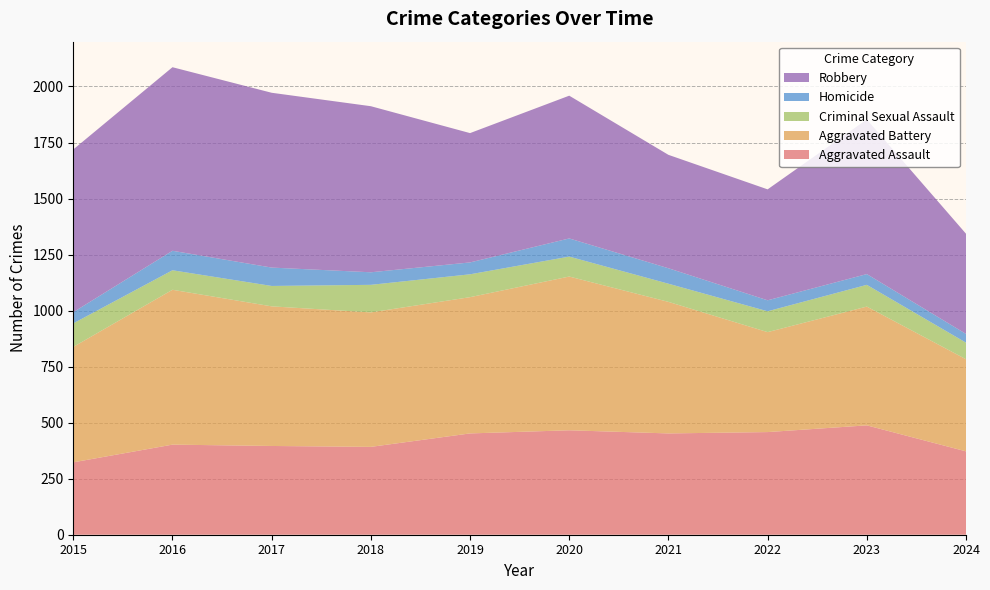

Reading left to right, transcribe all the data shown in this chart.

Aggravated Assault: 2015=323	2016=402	2017=396	2018=392	2019=452	2020=466	2021=452	2022=458	2023=488	2024=372
Aggravated Battery: 2015=515	2016=691	2017=623	2018=600	2019=608	2020=686	2021=587	2022=446	2023=530	2024=411
Criminal Sexual Assault: 2015=105	2016=87	2017=91	2018=123	2019=102	2020=89	2021=81	2022=93	2023=97	2024=74
Homicide: 2015=50	2016=87	2017=82	2018=56	2019=53	2020=81	2021=69	2022=49	2023=48	2024=39
Robbery: 2015=726	2016=819	2017=780	2018=741	2019=577	2020=637	2021=506	2022=495	2023=690	2024=447